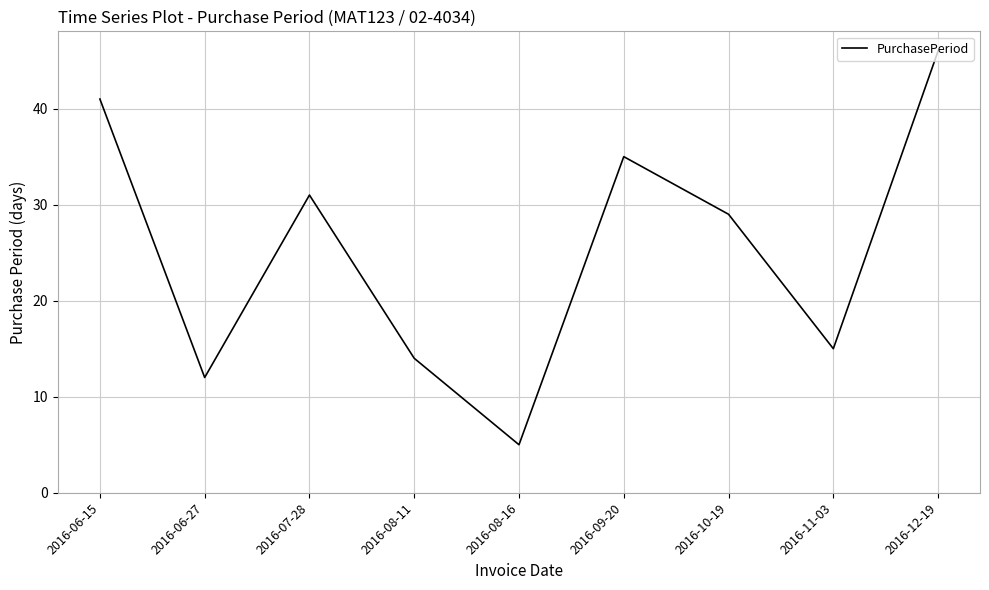

Read the value at 2016-10-19.

29